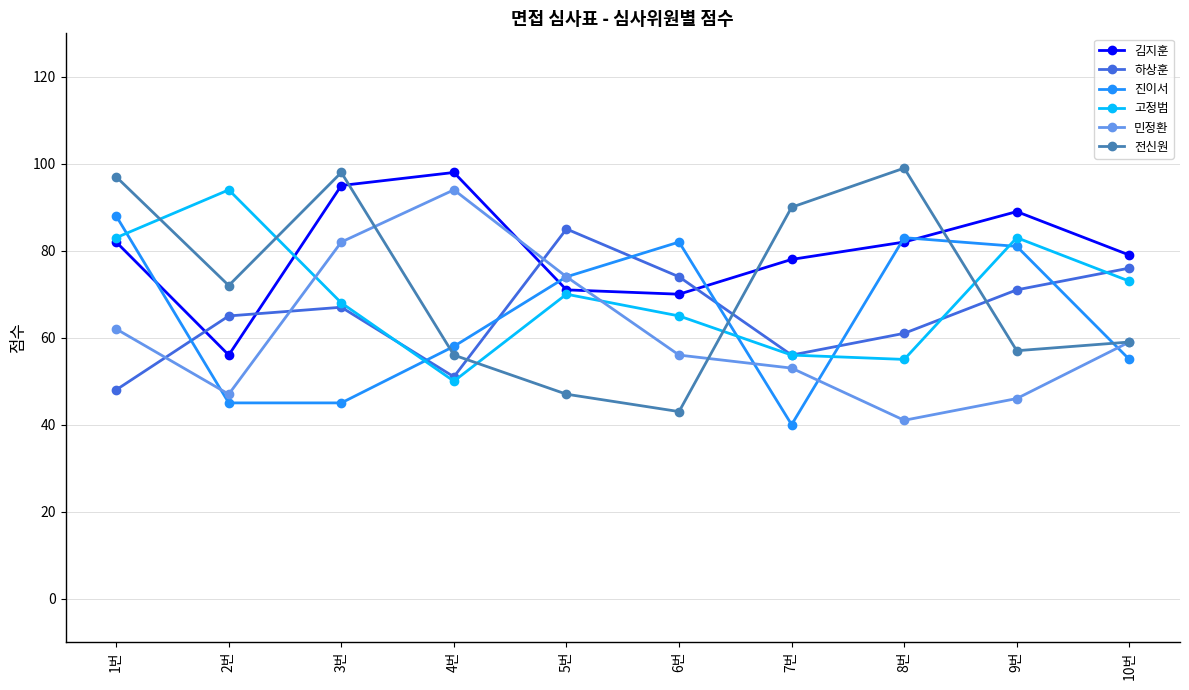

Which category has the lowest value in the 전신원 series?

6번